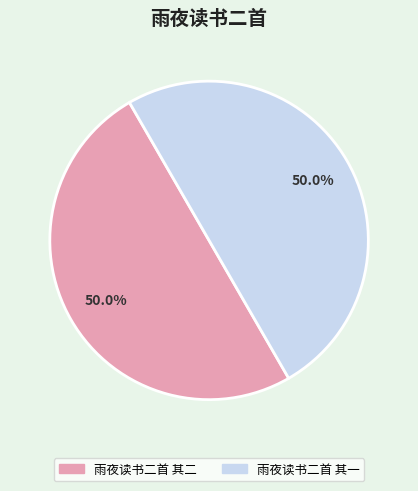

Do 雨夜读书二首 其一 and 雨夜读书二首 其二 together represent more than half of the pie?

Yes